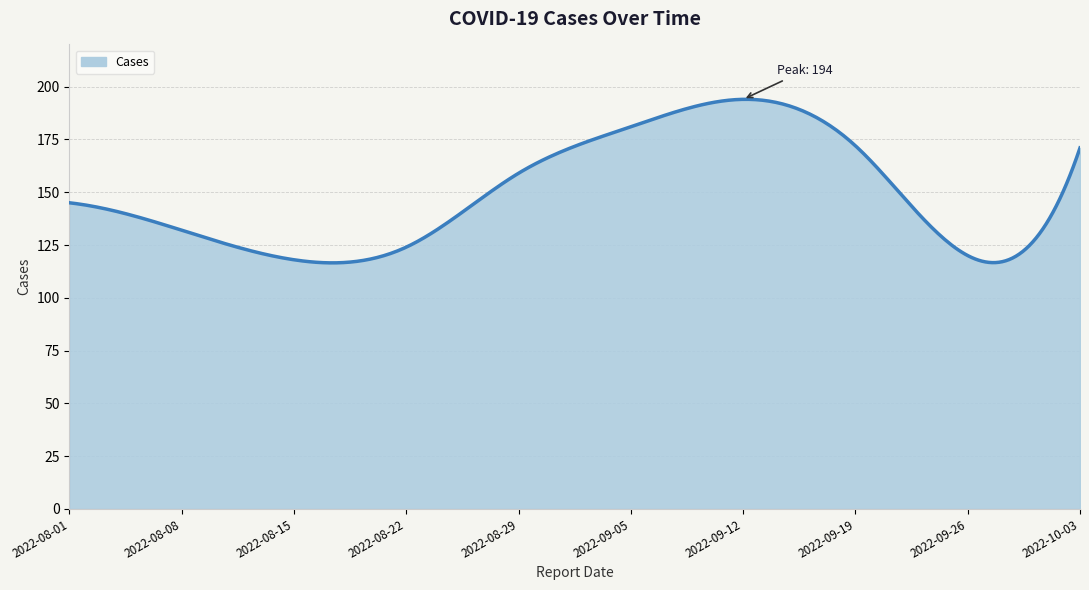

What is the greatest value displayed?

194.0